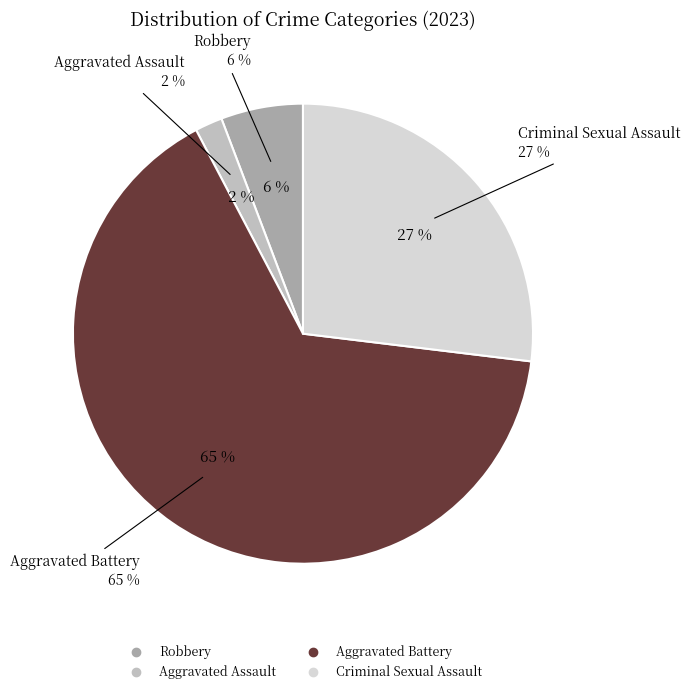

What is the majority slice?

Aggravated Battery